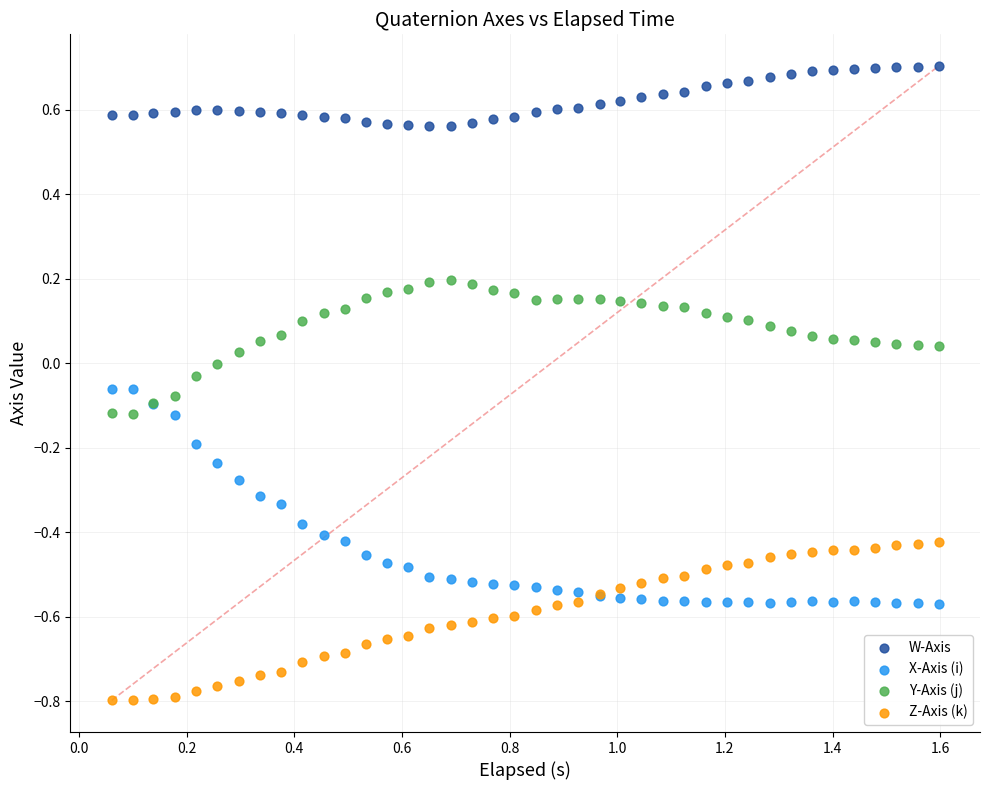

What are all the series names shown in the legend?

W-Axis, X-Axis (i), Y-Axis (j), Z-Axis (k)